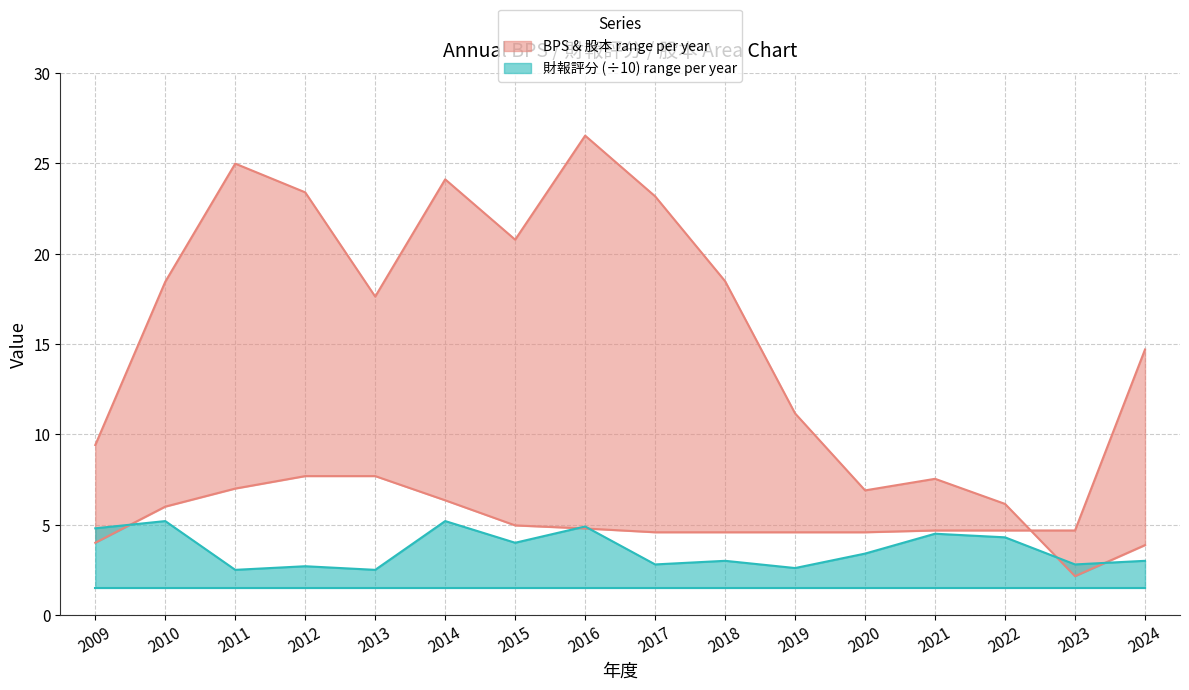

Between 2017 and 2020, which is larger?

2017